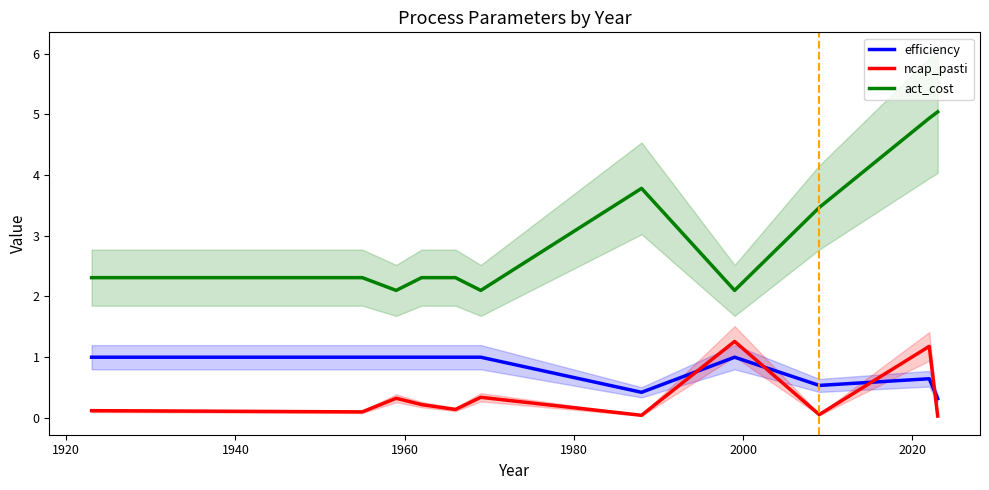

True or false: act_cost has more than 0 interior local peaks.

True